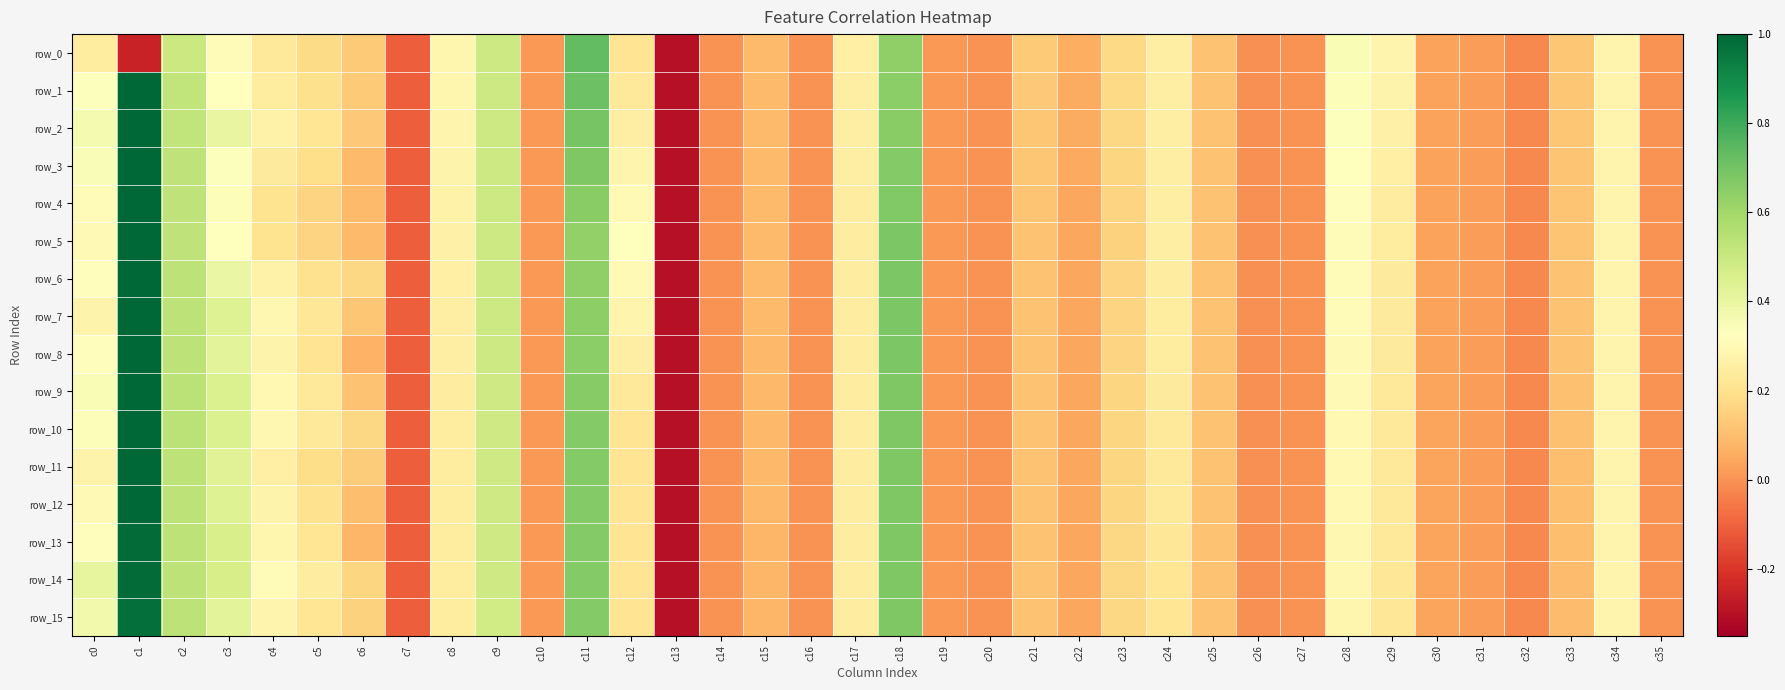

Is it true that row_7 equals 0.2 at c17?

True